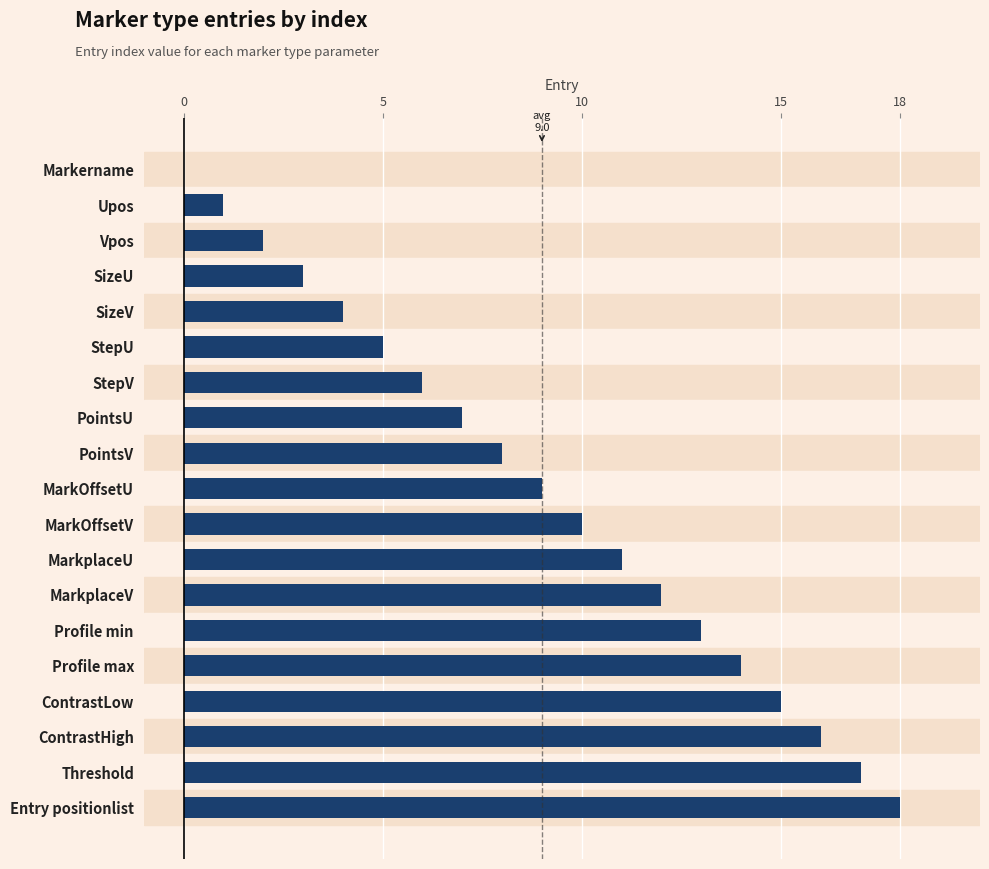

The value at ContrastLow is 15. True or false?

True